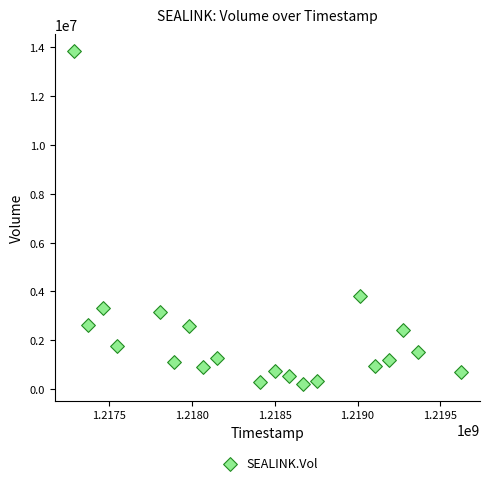

What Y value in the scatter plot is closest to 7034900?

3801300